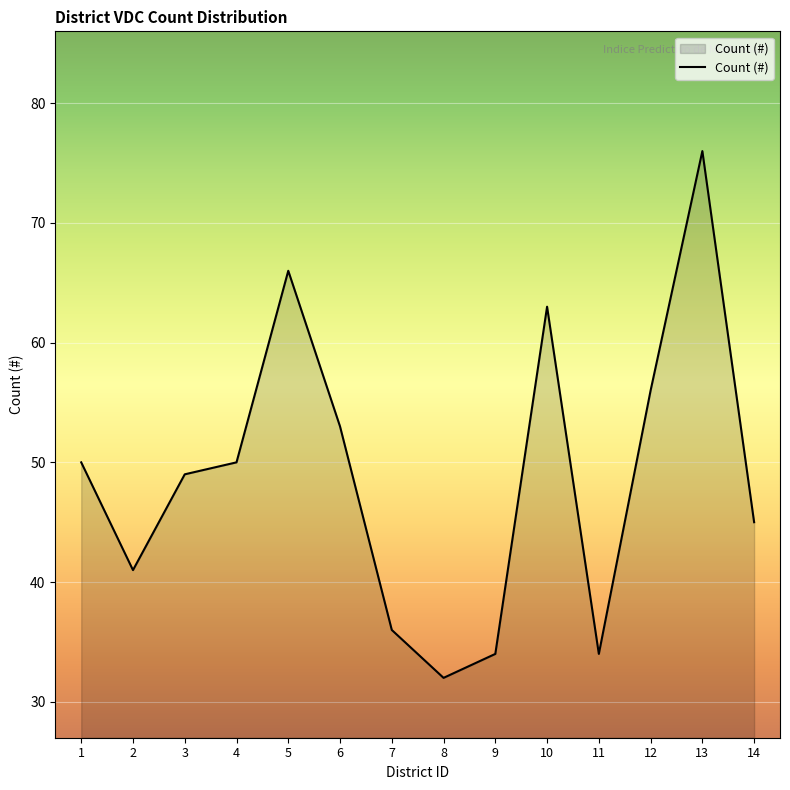

What is the change in value from 1 to 3?

-1